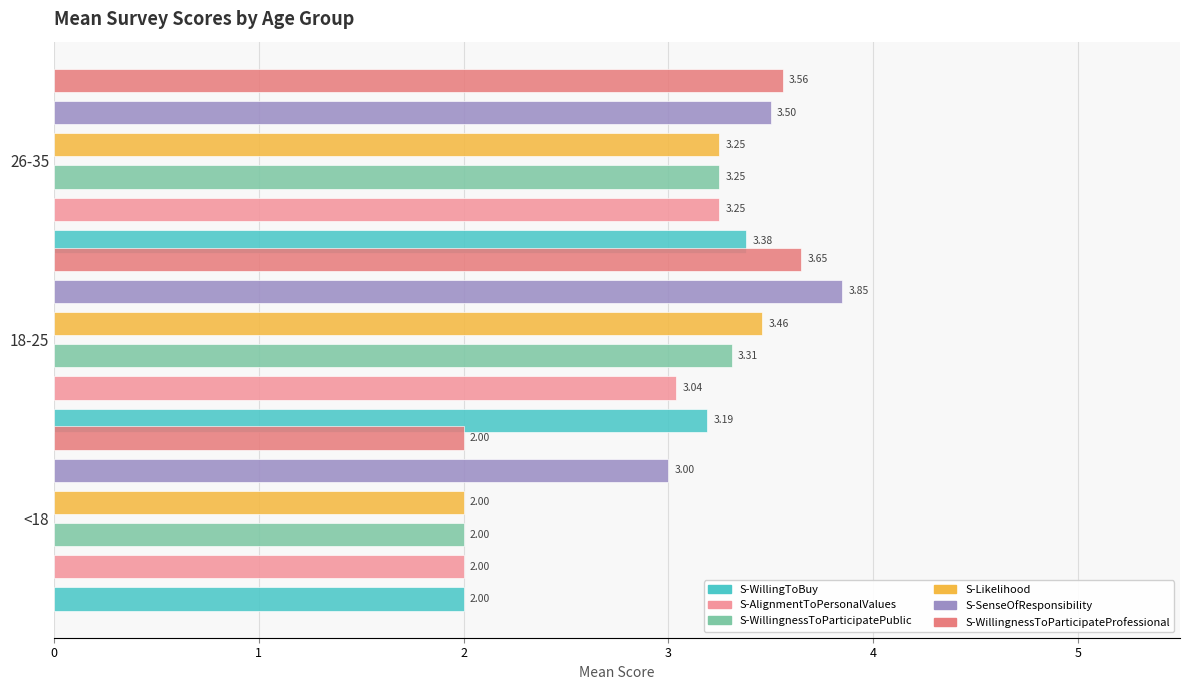

Which has a higher value, <18 or 18-25?

18-25